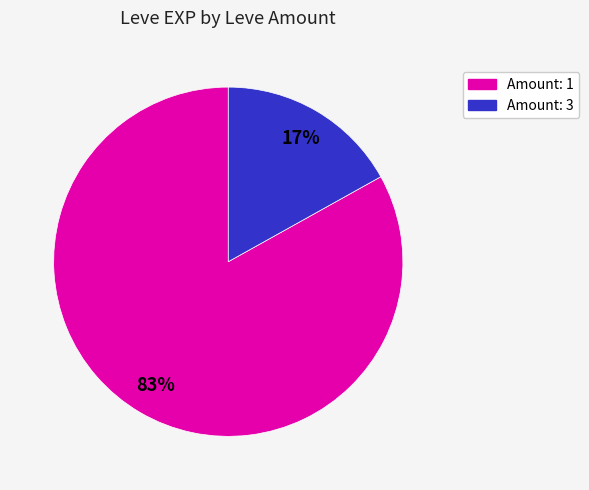

Does any single category account for the majority?

Yes